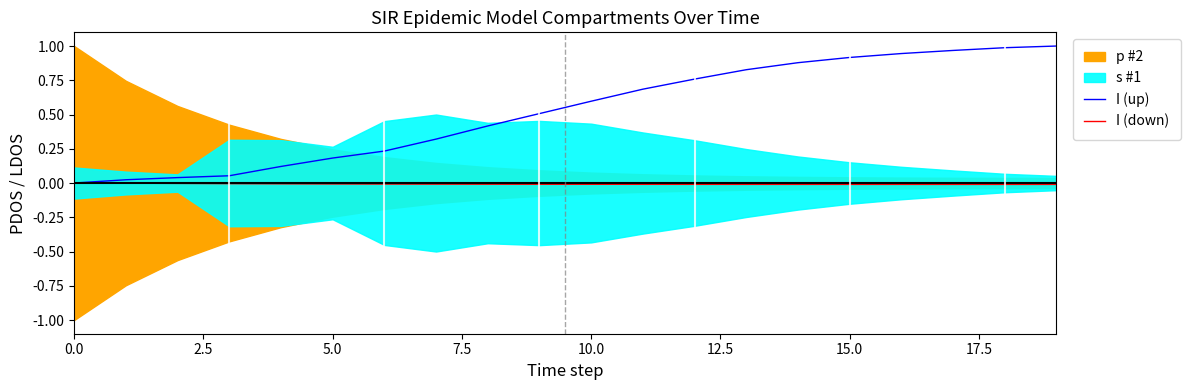

What is the sum of all I (up) values?

10.5